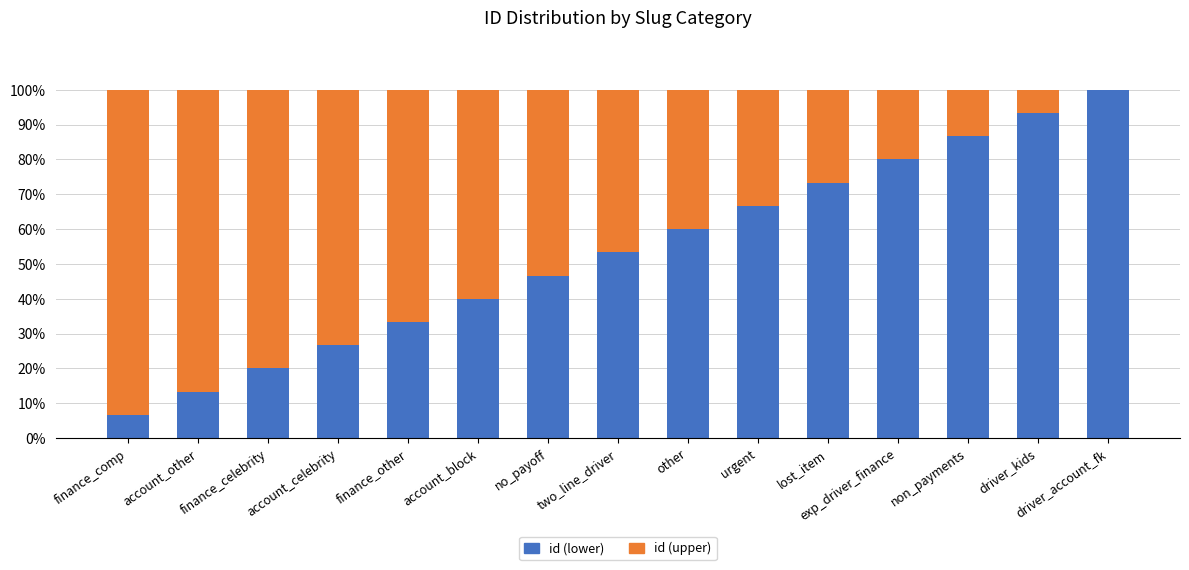

What value does the id (lower) series have at no_payoff?

46.7